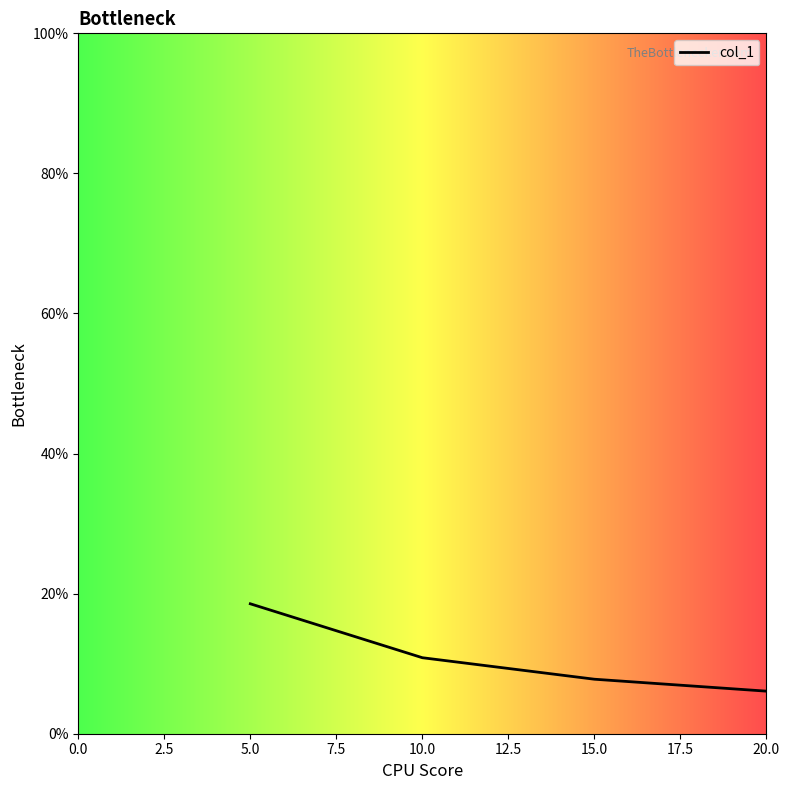

What is the minimum value shown in the chart?

6.1